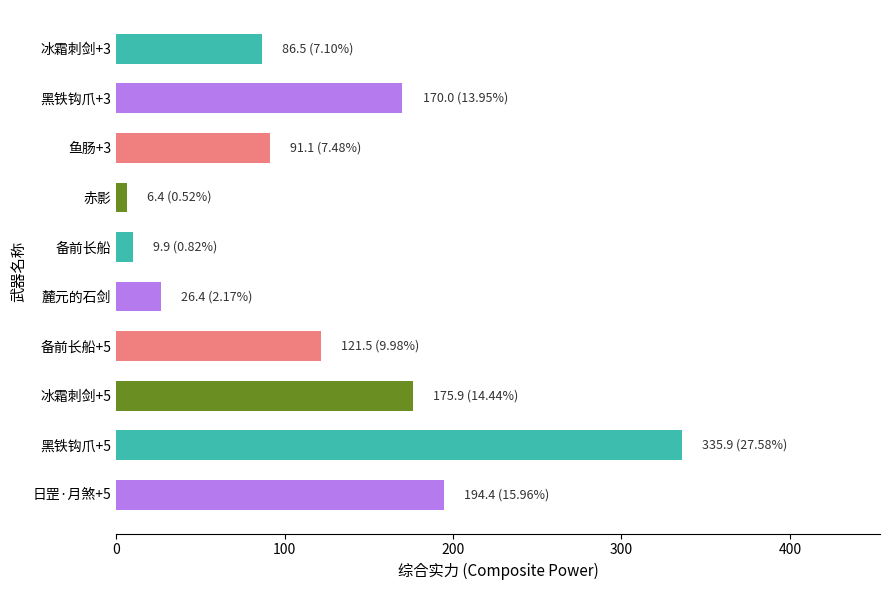

Is it true that the value at 黑铁钩爪+3 is 91.4?

False